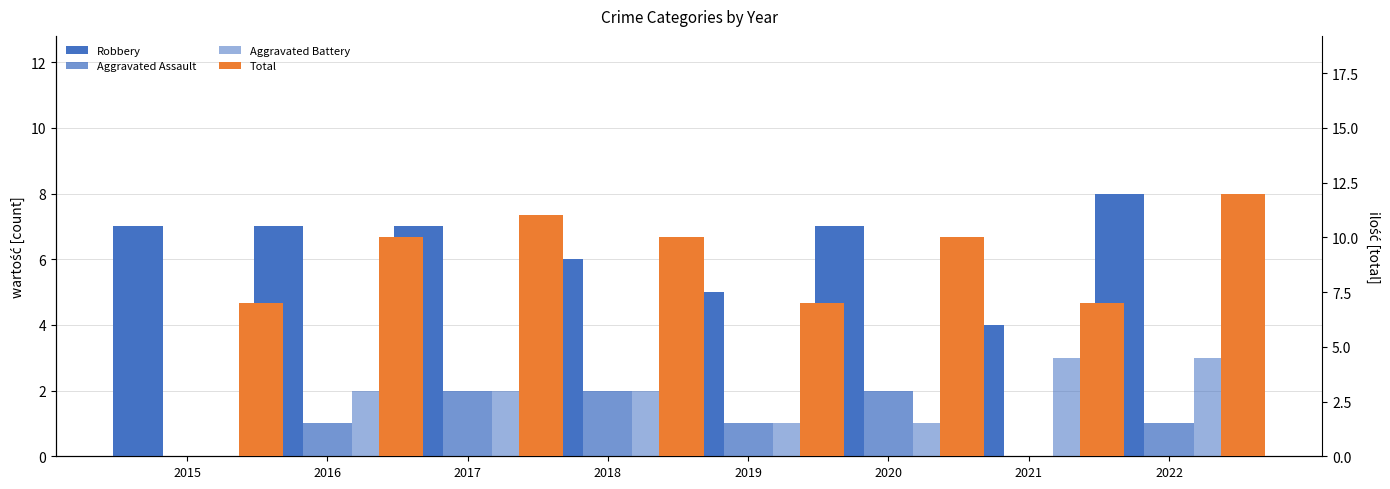

The value of Robbery at 2020 is 2. True or false?

False